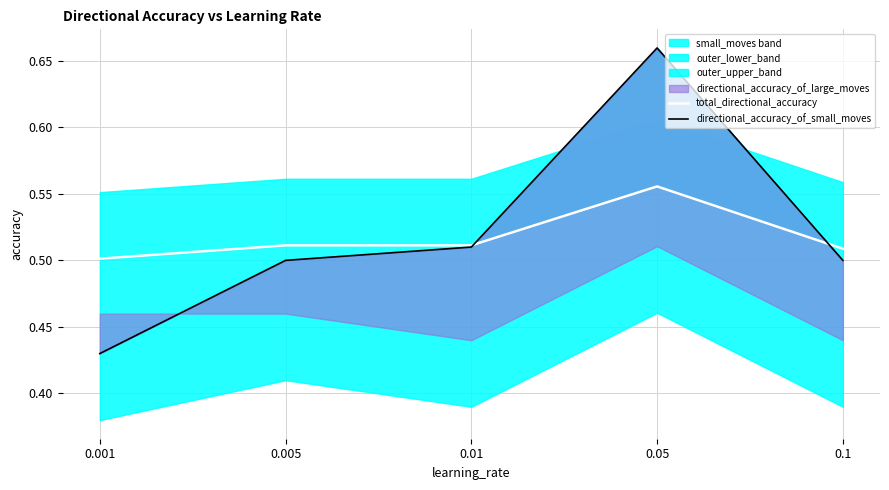

Reading left to right, what are all the values shown in this chart?

total_directional_accuracy: 0.001=0.5	0.005=0.5	0.01=0.5	0.05=0.6	0.1=0.5
directional_accuracy_of_small_moves: 0.001=0.4	0.005=0.5	0.01=0.5	0.05=0.7	0.1=0.5